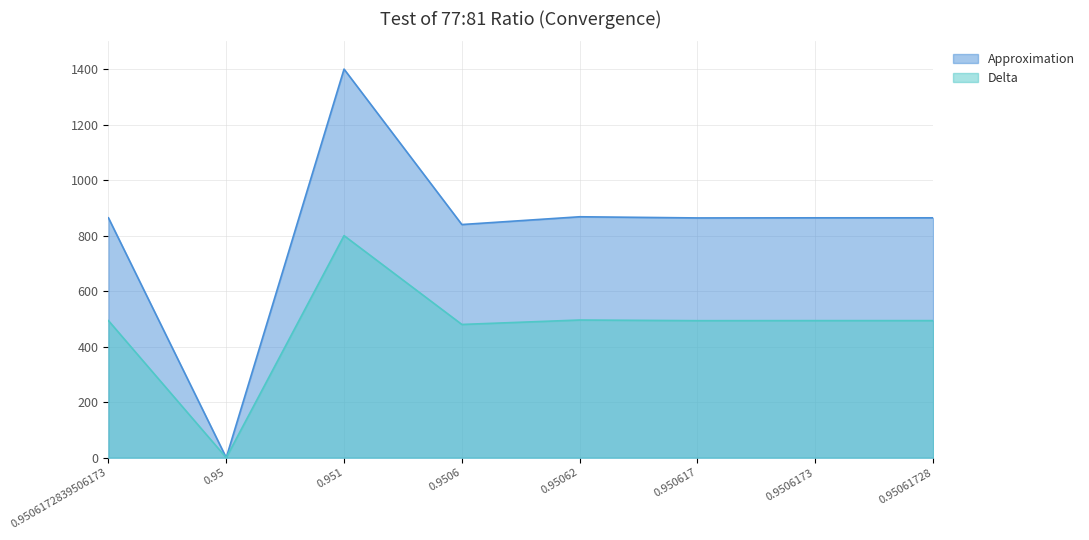

Which series has the largest range (max minus min)?

Approximation